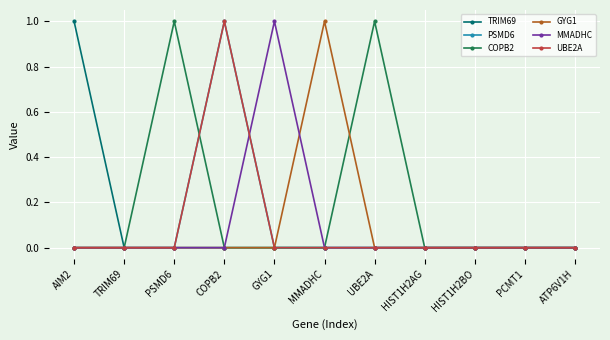

What position from the left is UBE2A?

7